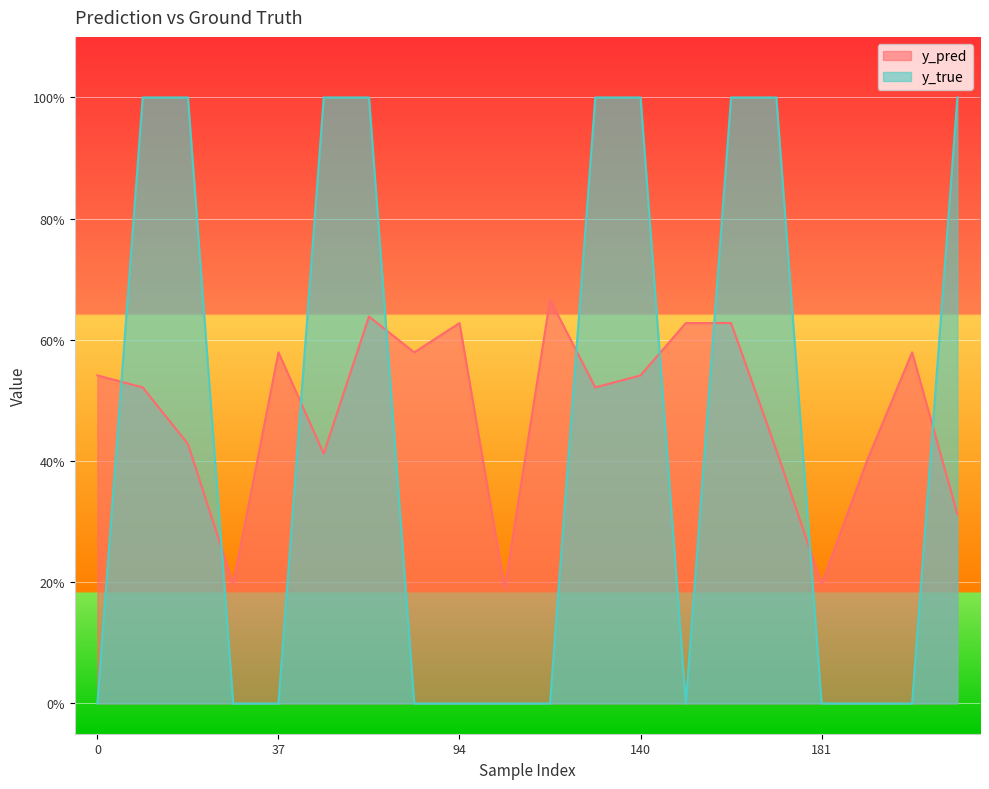

Between 131 and 37, which is larger?

37